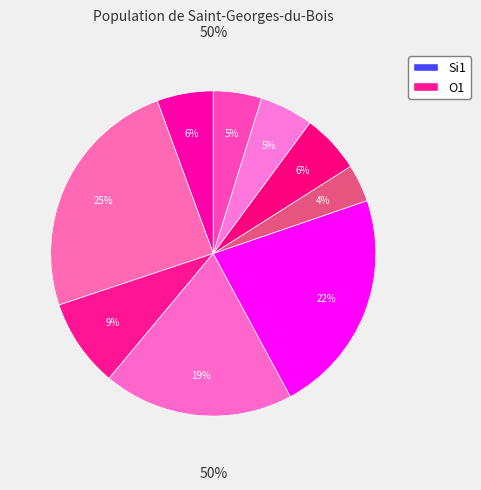

The 4 slice represents 9% of the pie. True or false?

False